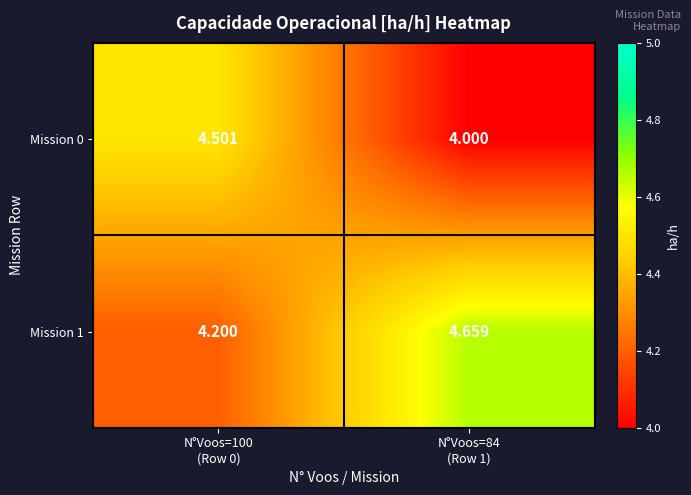

Rank the series at N°Voos=84
(Row 1) from highest to lowest value.

Mission 1, Mission 0